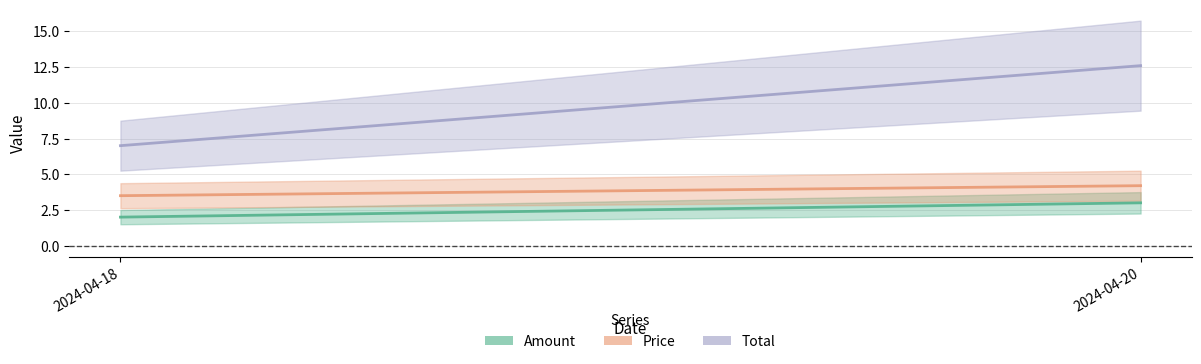

How many series are shown in this chart?

3